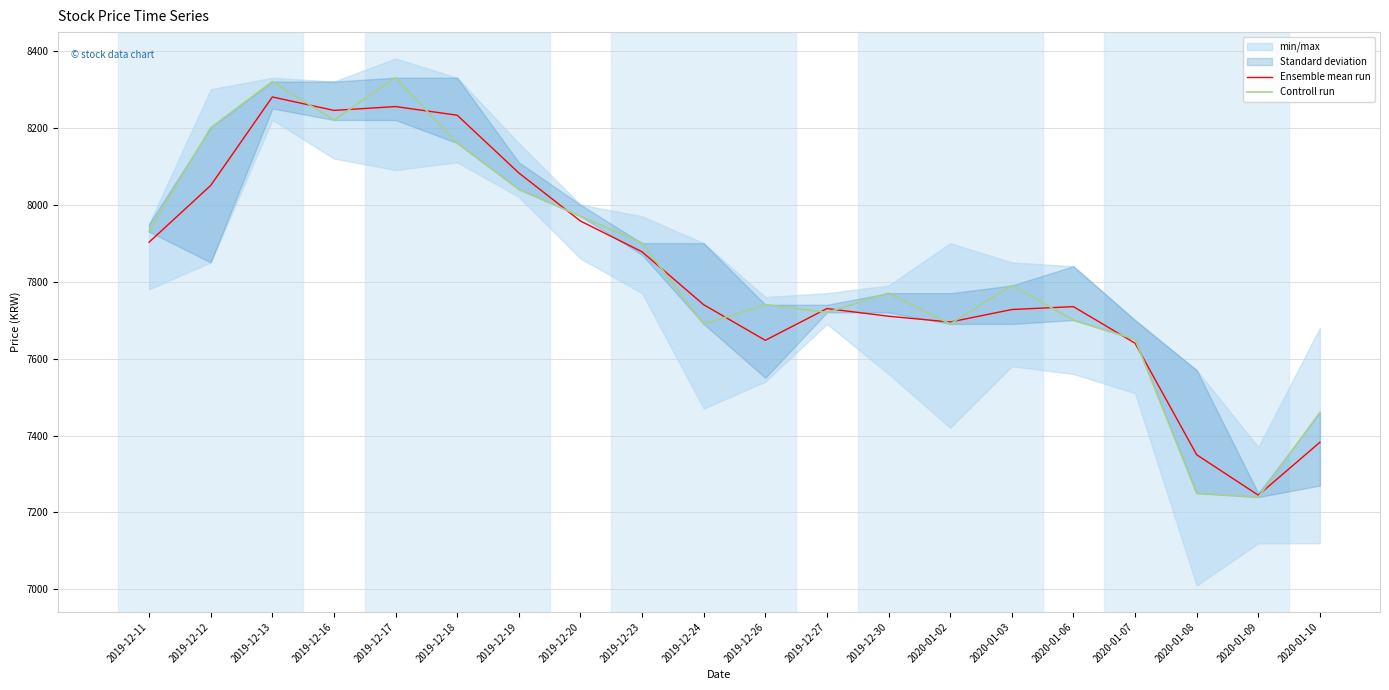

After their last crossing, which series has the higher values: Ensemble mean run or Controll run?

Controll run